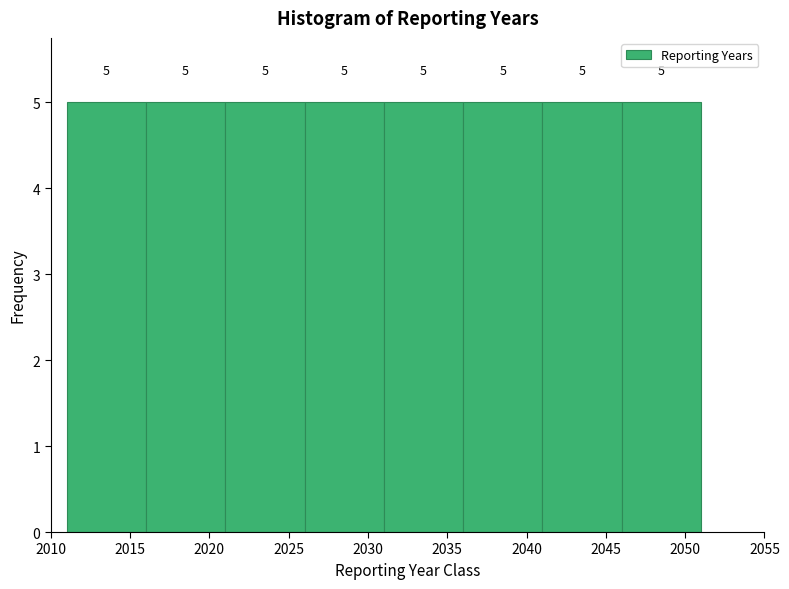

Reading left to right, transcribe this chart: for each bar, give the range it covers on the x-axis and its height.

2011 to 2016: 5
2016 to 2021: 5
2021 to 2026: 5
2026 to 2031: 5
2031 to 2036: 5
2036 to 2041: 5
2041 to 2046: 5
2046 to 2051: 5